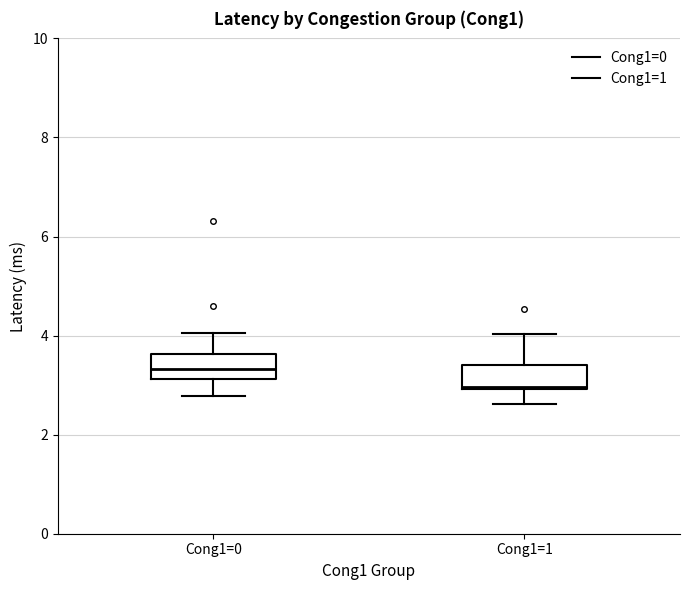

Where does the lower whisker of the box for Cong1=0 end on the y-axis? The values are not printed on the chart, so give them approximately, as read against the axis.

2.8